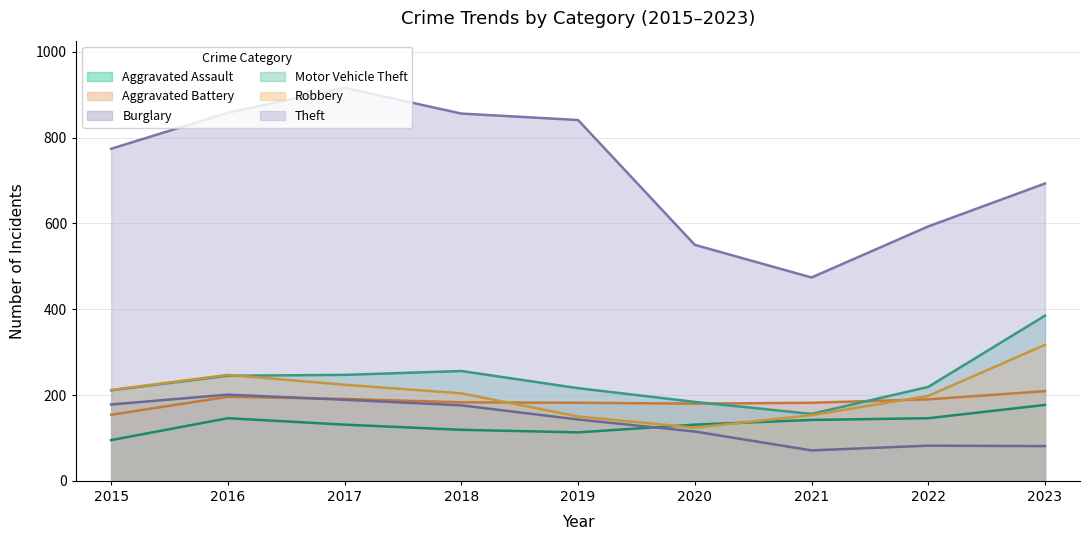

What are all the series names shown in the legend?

Aggravated Assault, Aggravated Battery, Burglary, Motor Vehicle Theft, Robbery, Theft